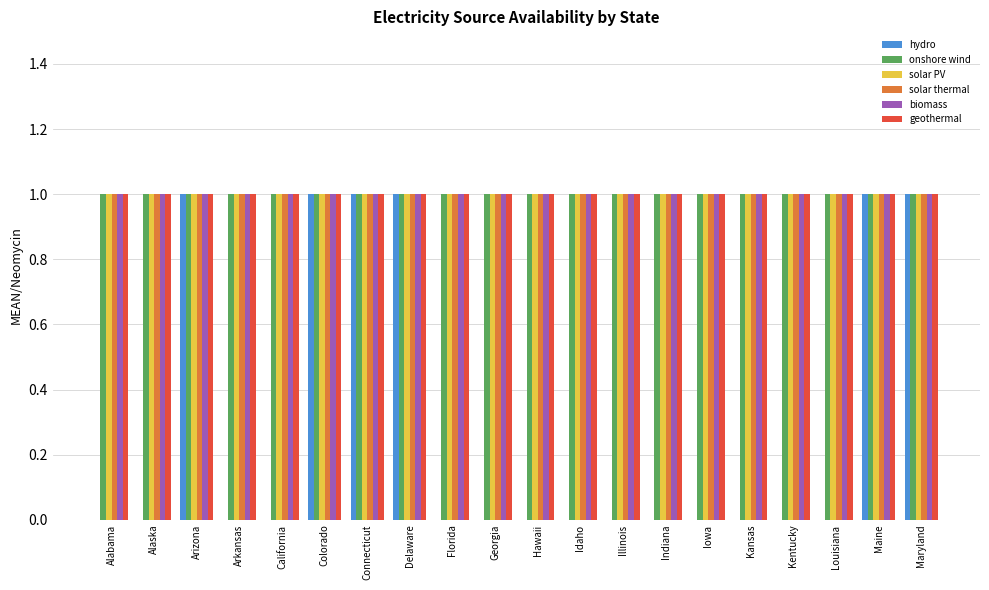

The geothermal series shows 2 at Idaho. True or false?

False